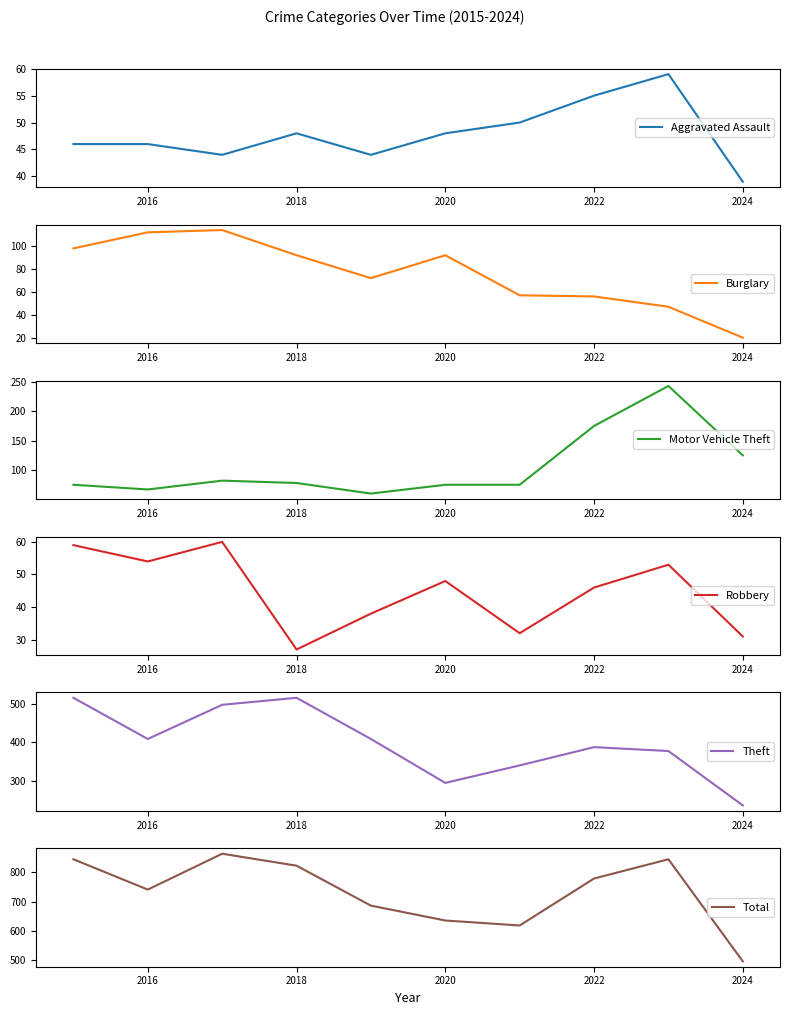

What is the minimum value for Aggravated Assault?

39